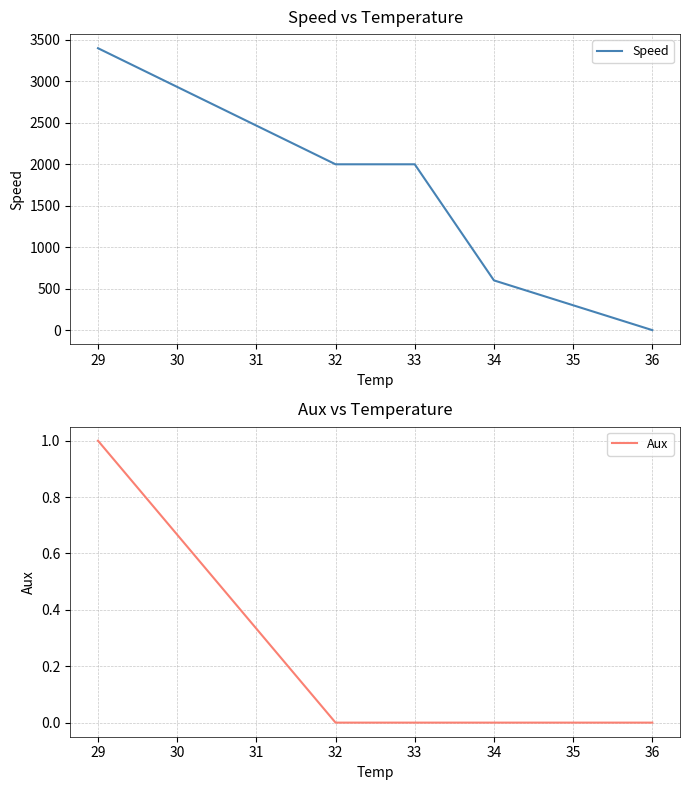

Which series has the widest spread of values?

Speed